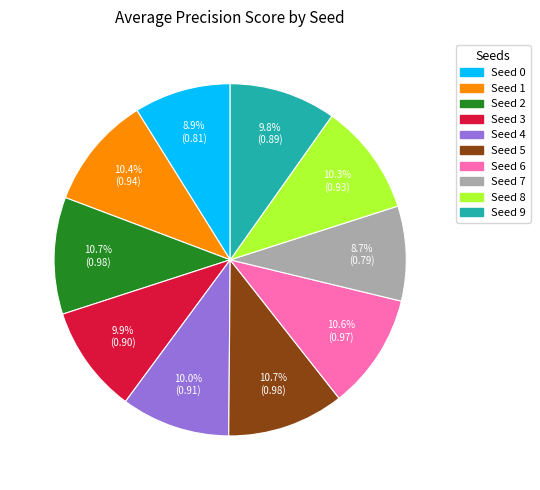

Between Seed 2 and Seed 4, which is larger?

Seed 2